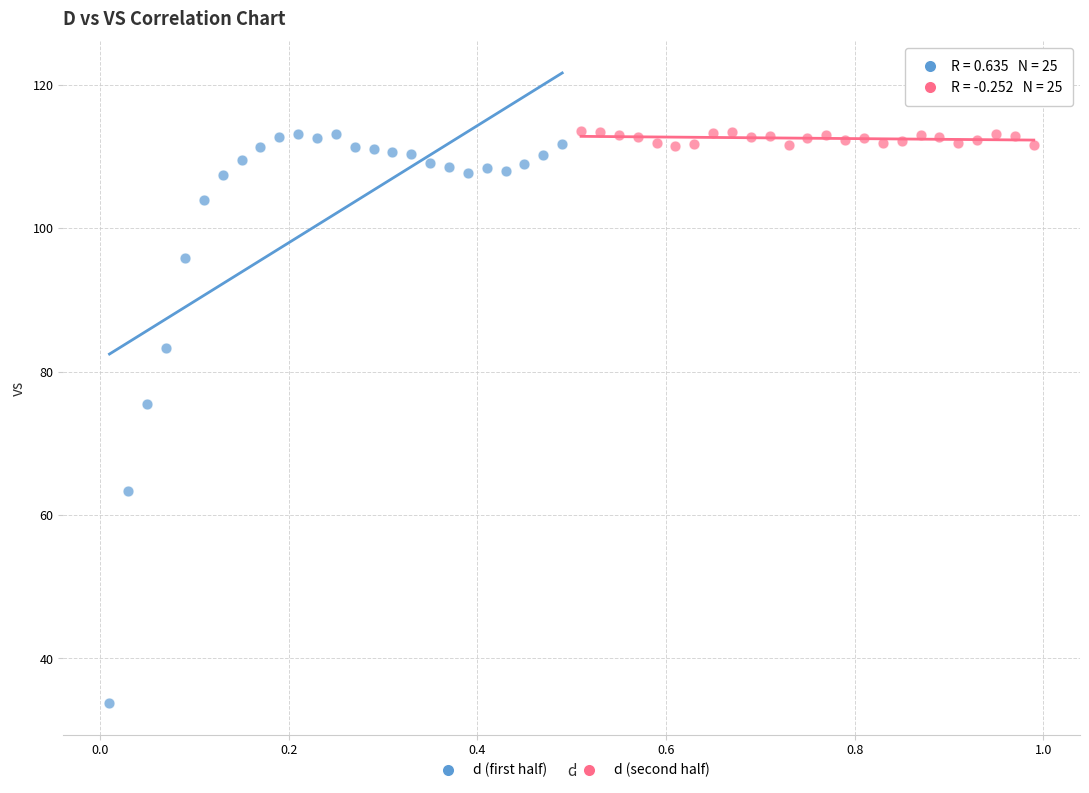

Which series reaches the minimum Y coordinate?

d (first half)